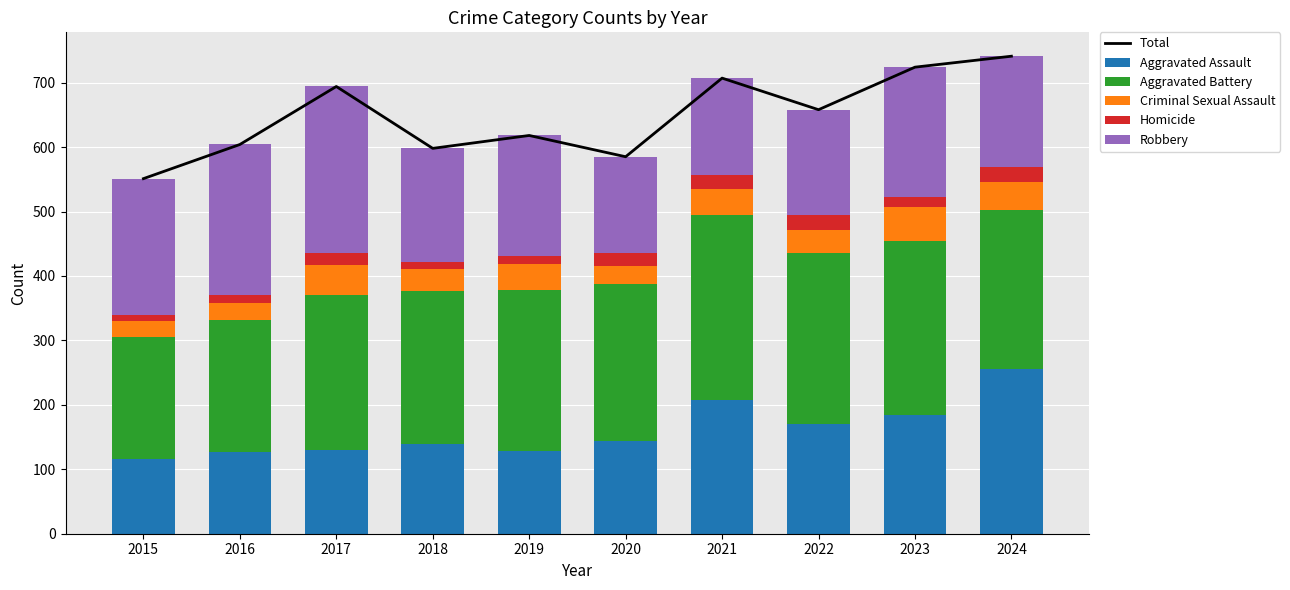

Which series has the widest spread of values?

Total